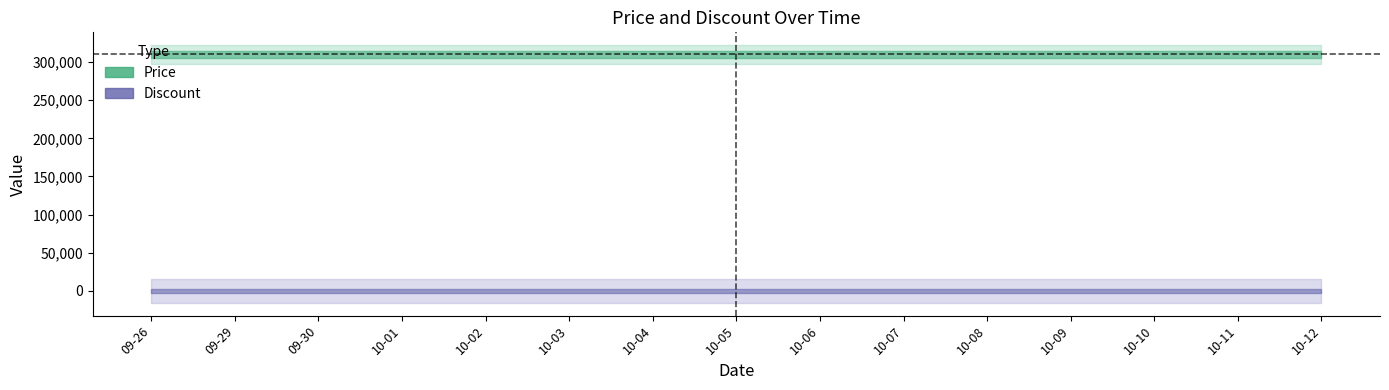

Reading right to left, what are all the values shown in this chart?

Price: 310000	310000	310000	310000	310000	310000	310000	310000	310000	310000	310000	310000	310000	310000	310000
Discount: 0	0	0	0	0	0	0	0	0	0	0	0	0	0	0